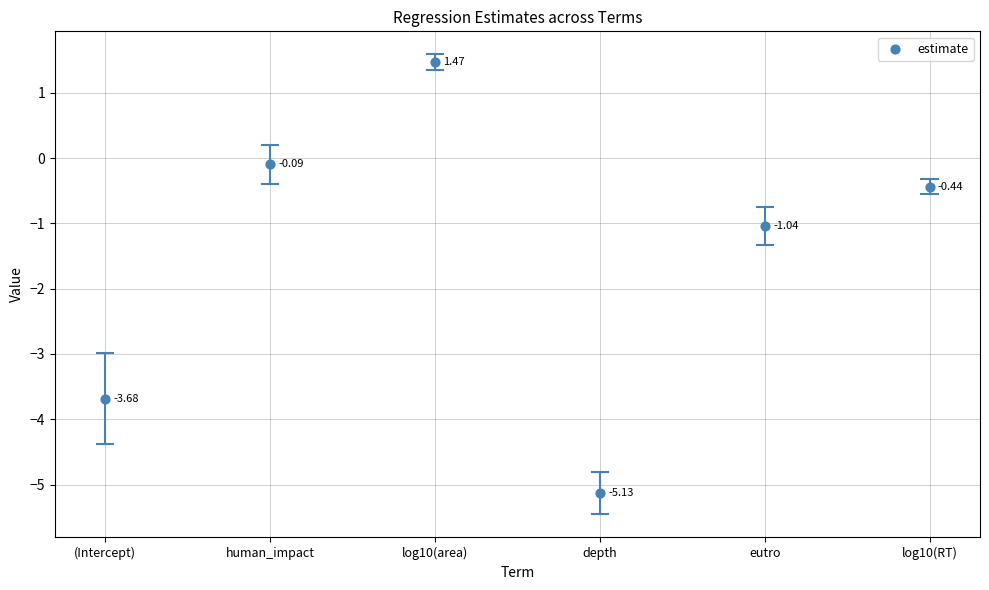

What is the range of Y values (max minus min)?

6.6